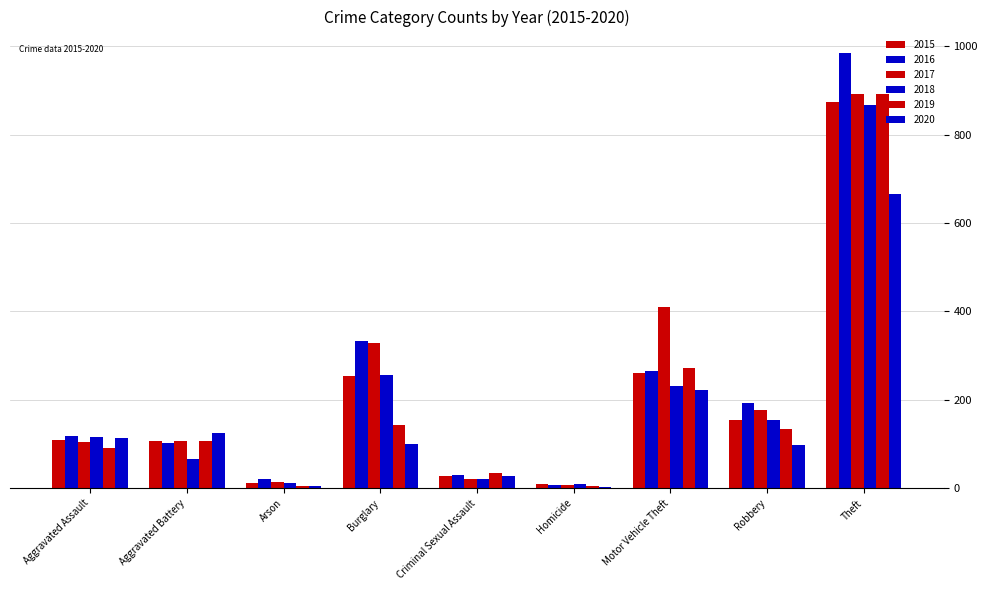

The 2020 series shows 62 at Aggravated Assault. True or false?

False